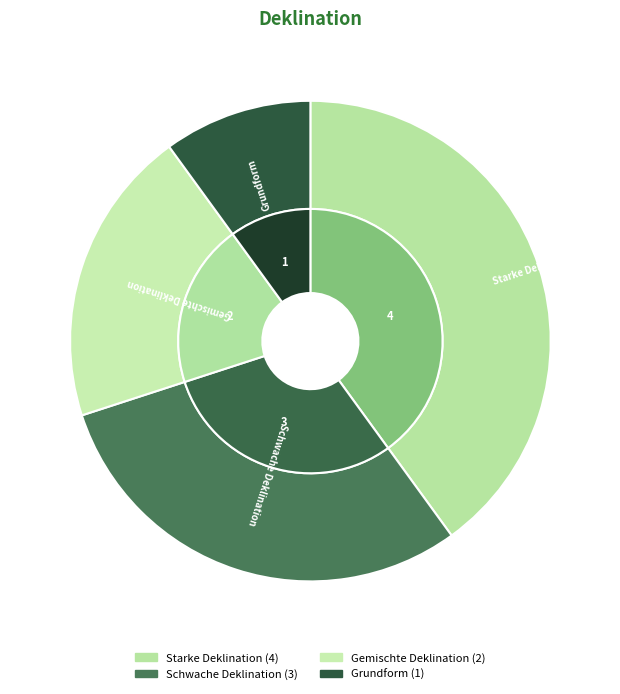

To the nearest percent, what is the difference between the largest and smallest slice percentages?

30%